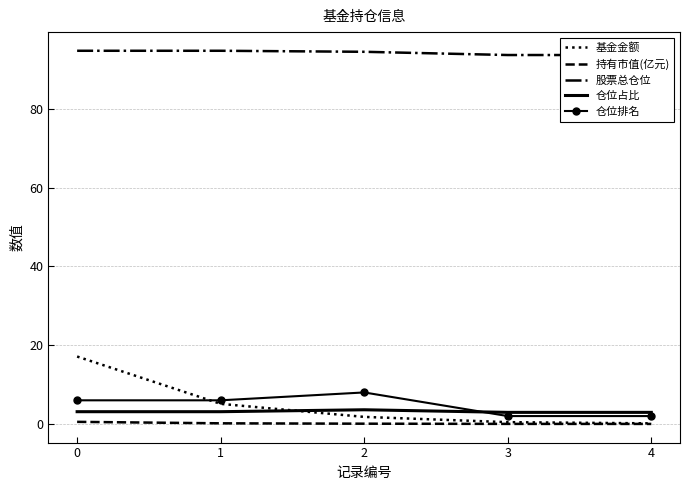

The 股票总仓位 series shows 93.7 at 3. True or false?

True